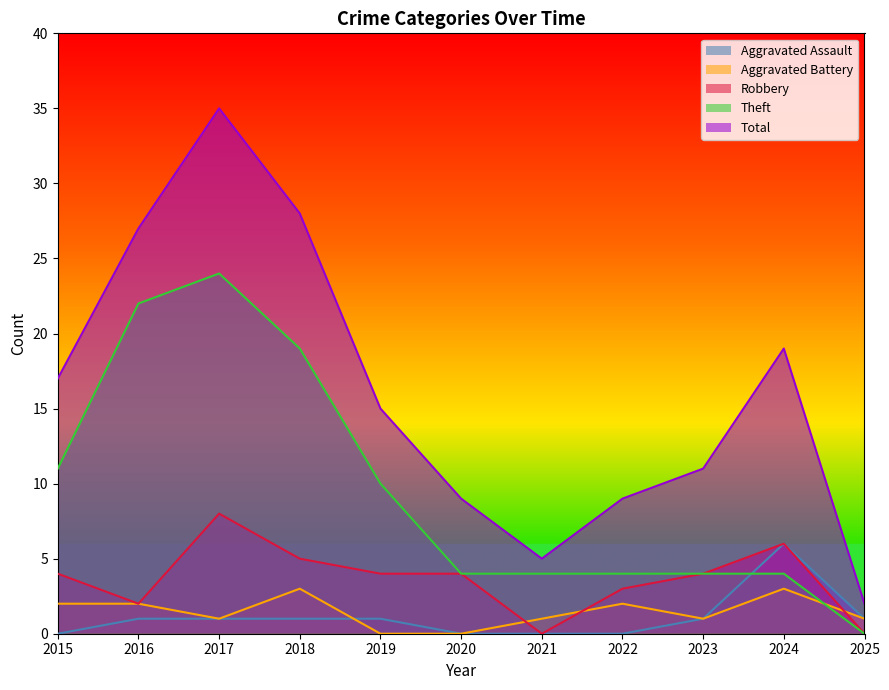

What is the highest value of the Total series?

35